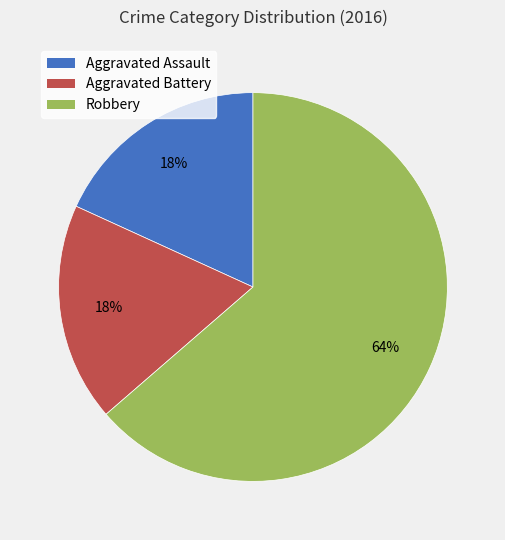

What is the largest slice in the pie chart?

Robbery